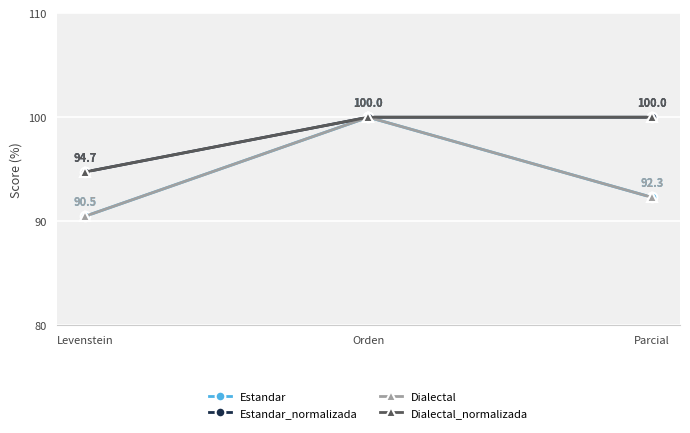

Rank the categories by Dialectal value from highest to lowest.

Orden, Parcial, Levenstein